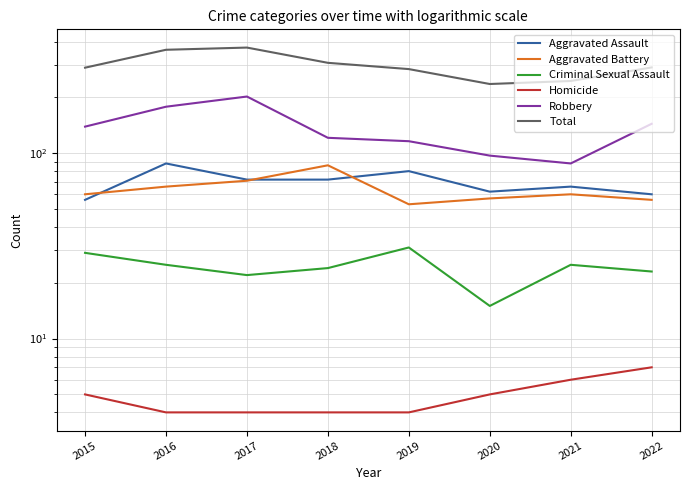

Reading left to right, transcribe all the data shown in this chart.

Aggravated Assault: 56	88	72	72	80	62	66	60
Aggravated Battery: 60	66	71	86	53	57	60	56
Criminal Sexual Assault: 29	25	22	24	31	15	25	23
Homicide: 5	4	4	4	4	5	6	7
Robbery: 139	178	202	121	116	97	88	144
Total: 289	361	371	307	284	236	245	290